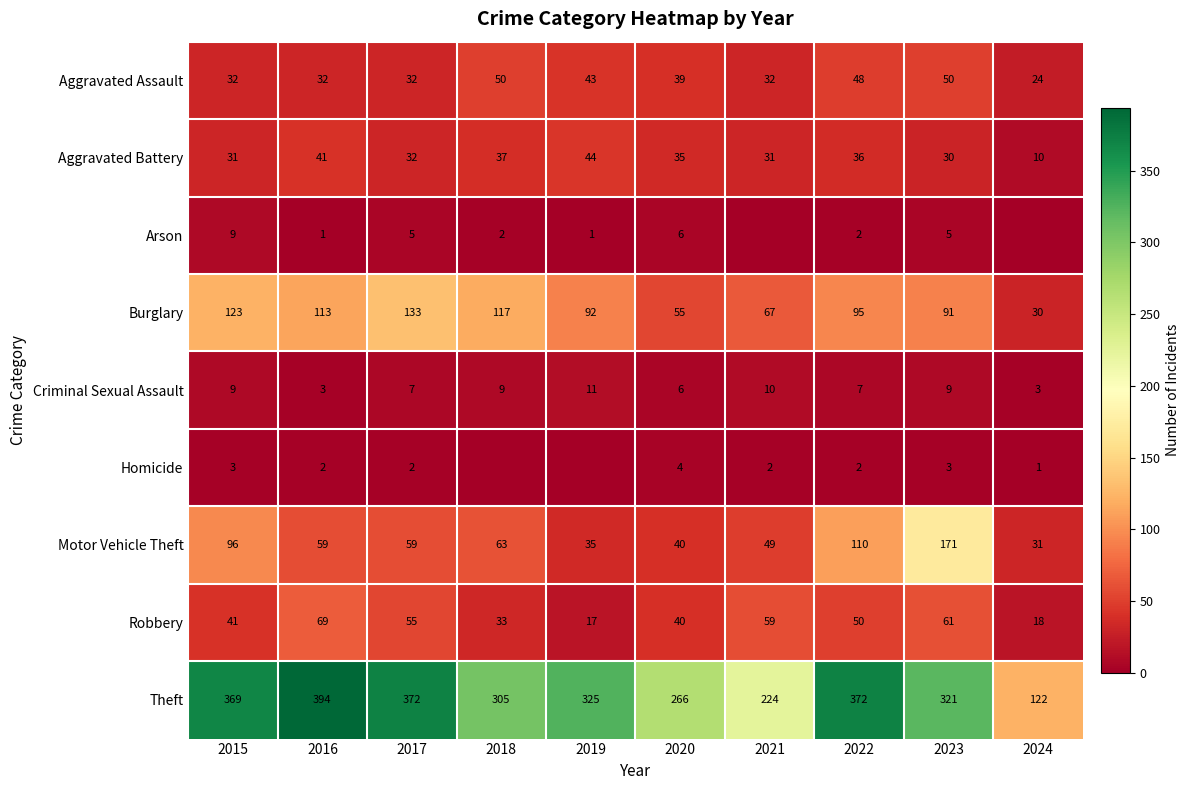

What is the sum of all Theft values?

3070